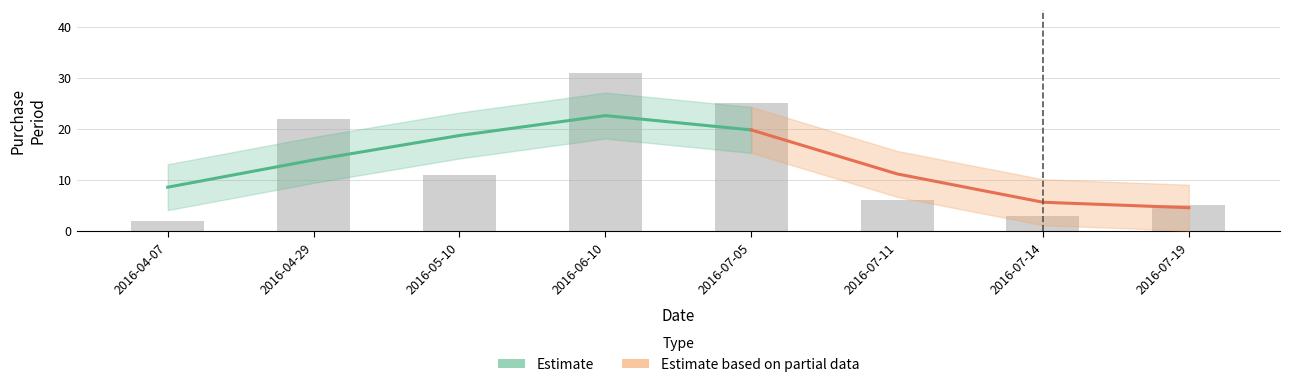

What is the difference between the maximum and minimum values?

29